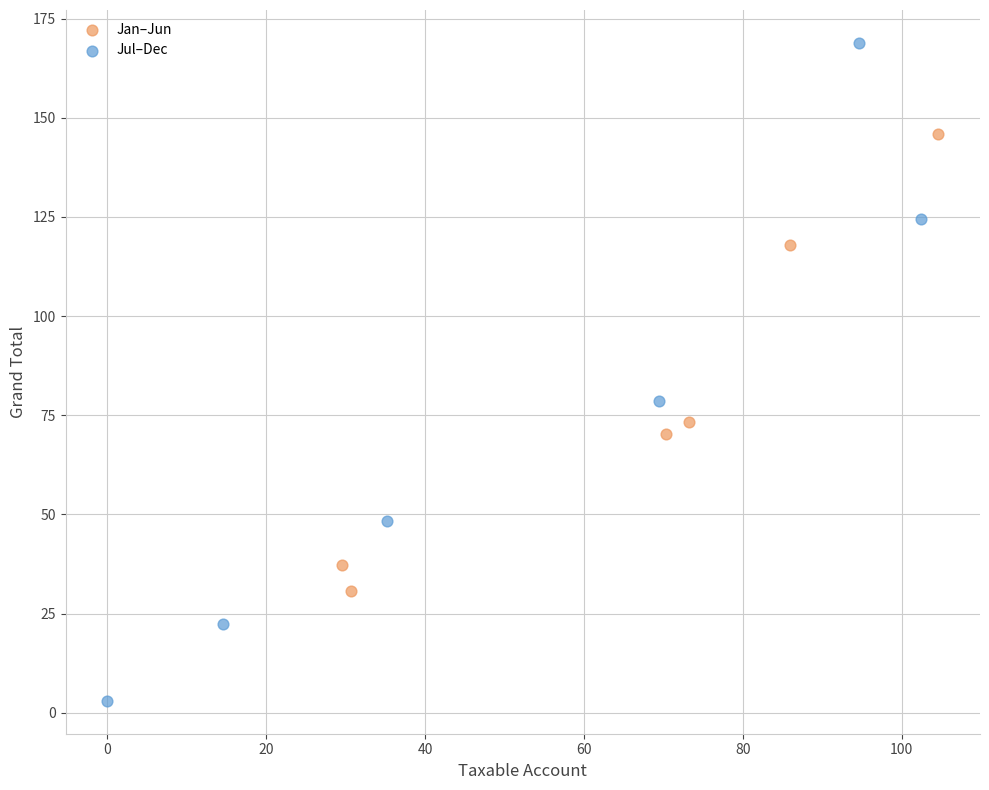

What are all the series names shown in the legend?

Jan–Jun, Jul–Dec